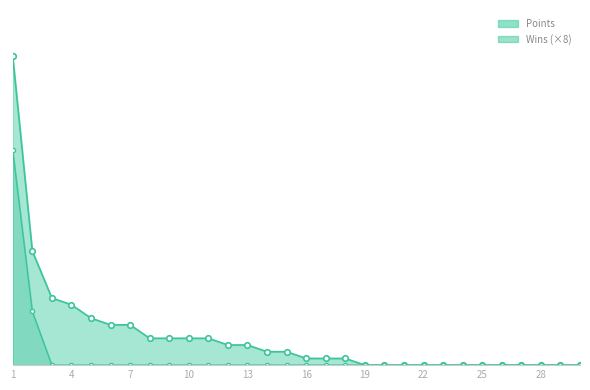

Reading right to left, list all the values displayed in this chart.

Points: 0	0	0	0	0	0	0	0	0	0	0	0	1	1	1	2	2	3	3	4	4	4	4	6	6	7	9	10	17	46
Wins: 0	0	0	0	0	0	0	0	0	0	0	0	0	0	0	0	0	0	0	0	0	0	0	0	0	0	0	0	8	32